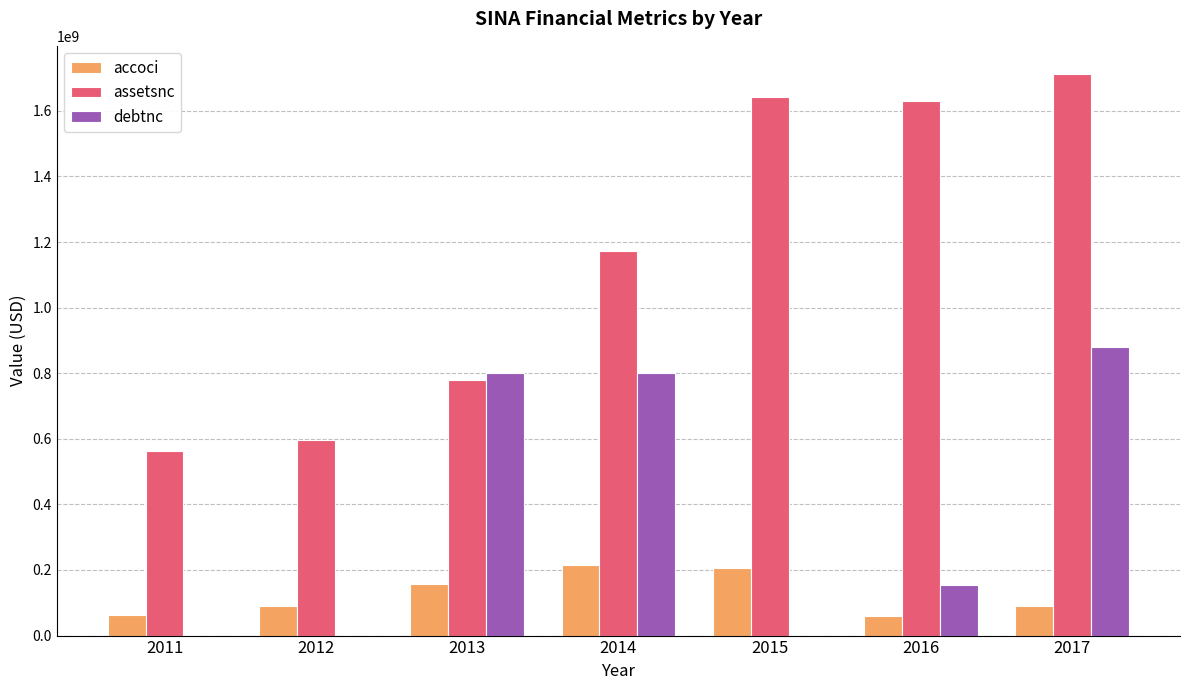

How many data points does each series have?

7